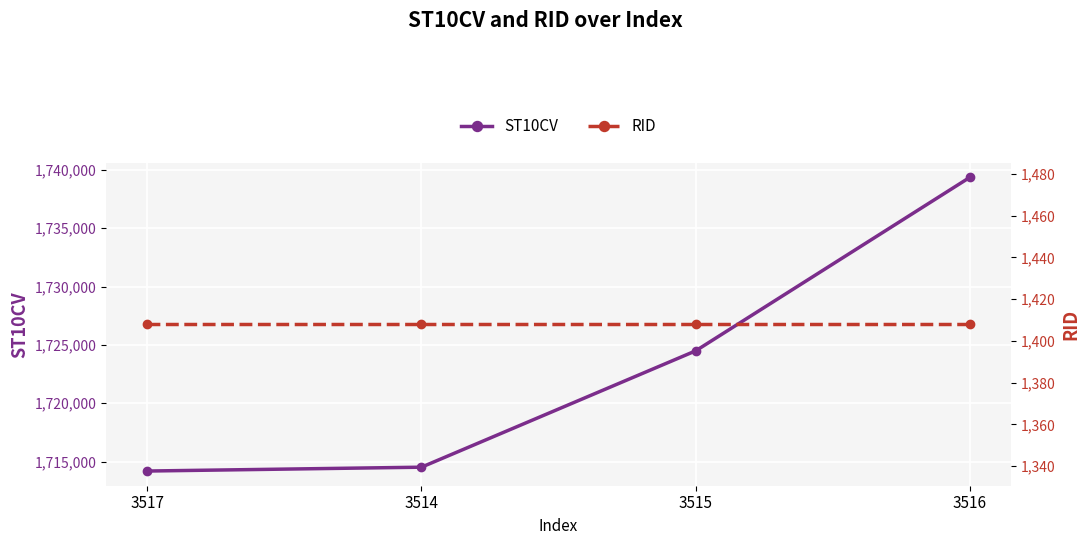

Rank the series by their maximum value, from lowest to highest.

RID, ST10CV